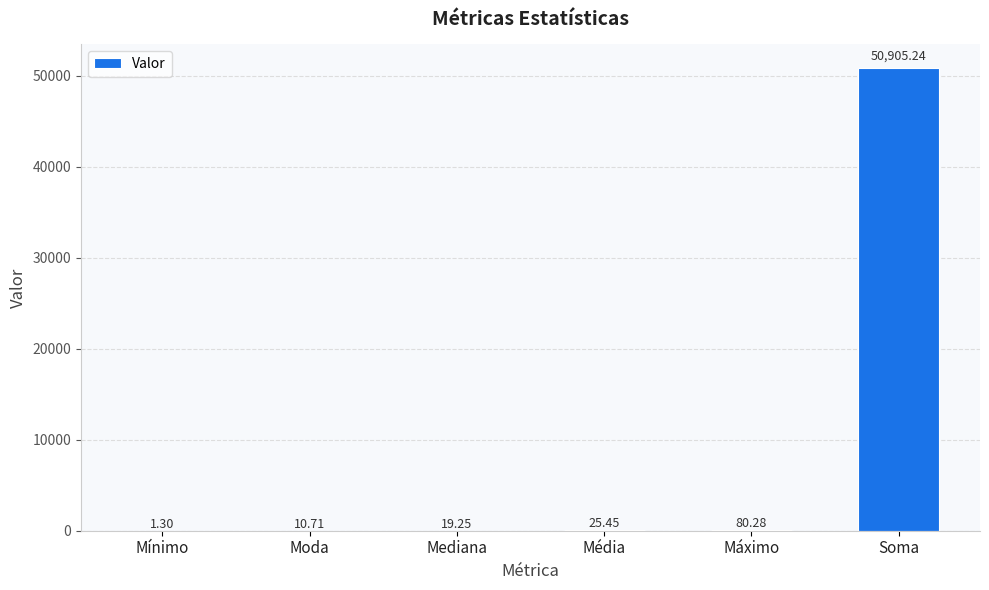

Which category has the highest value across all series?

Soma